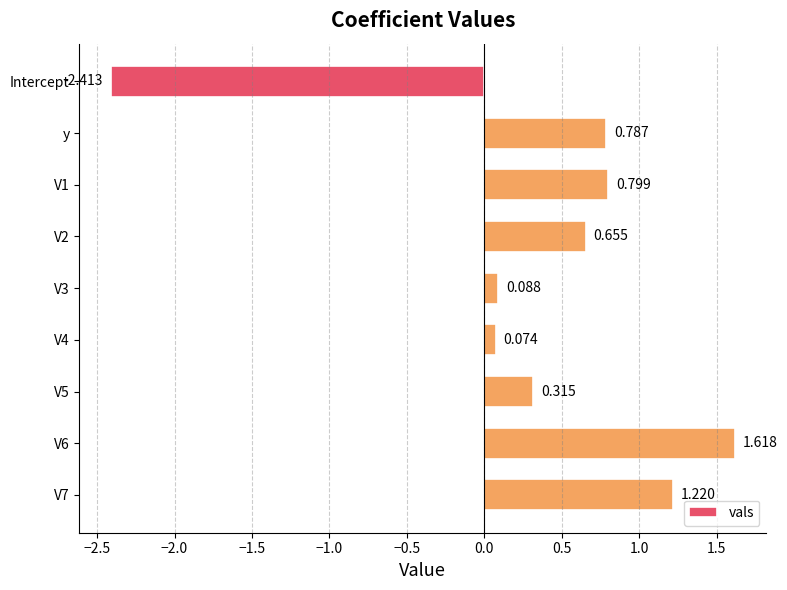

At which category does the chart reach its minimum across all series?

Intercept